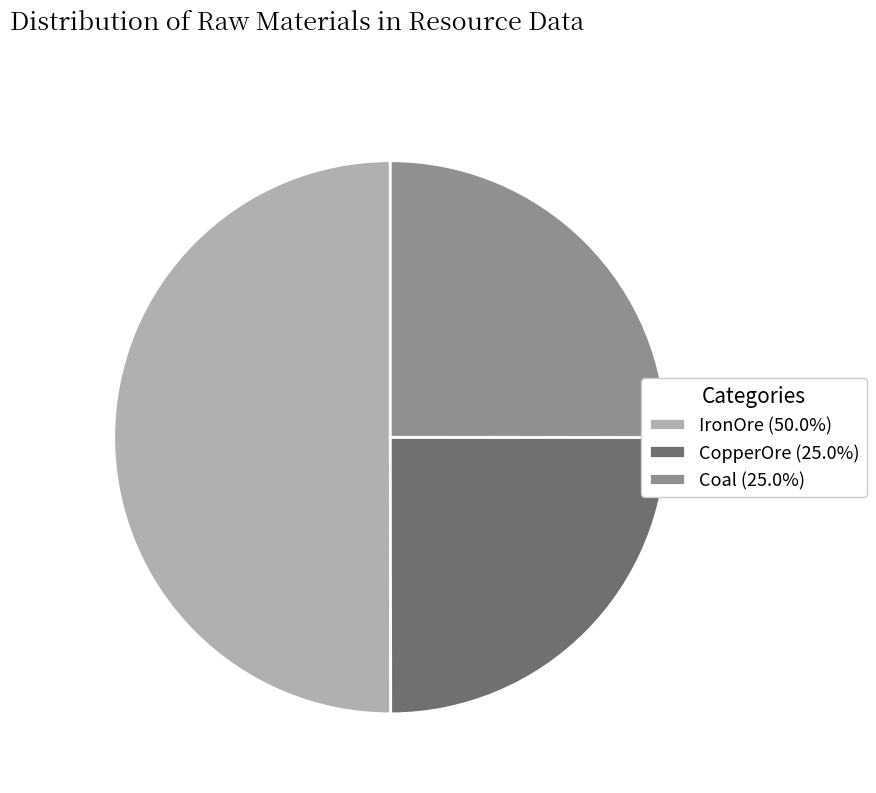

Is the sum of Coal (25.0%) and IronOre (50.0%) greater than half?

Yes